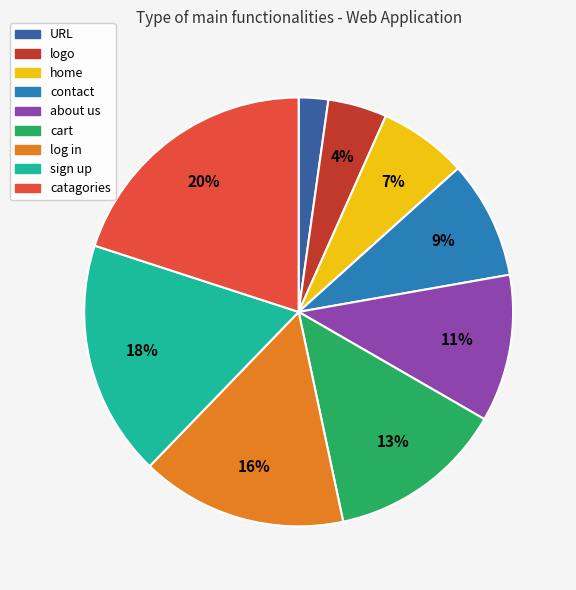

Which slice is the largest?

catagories